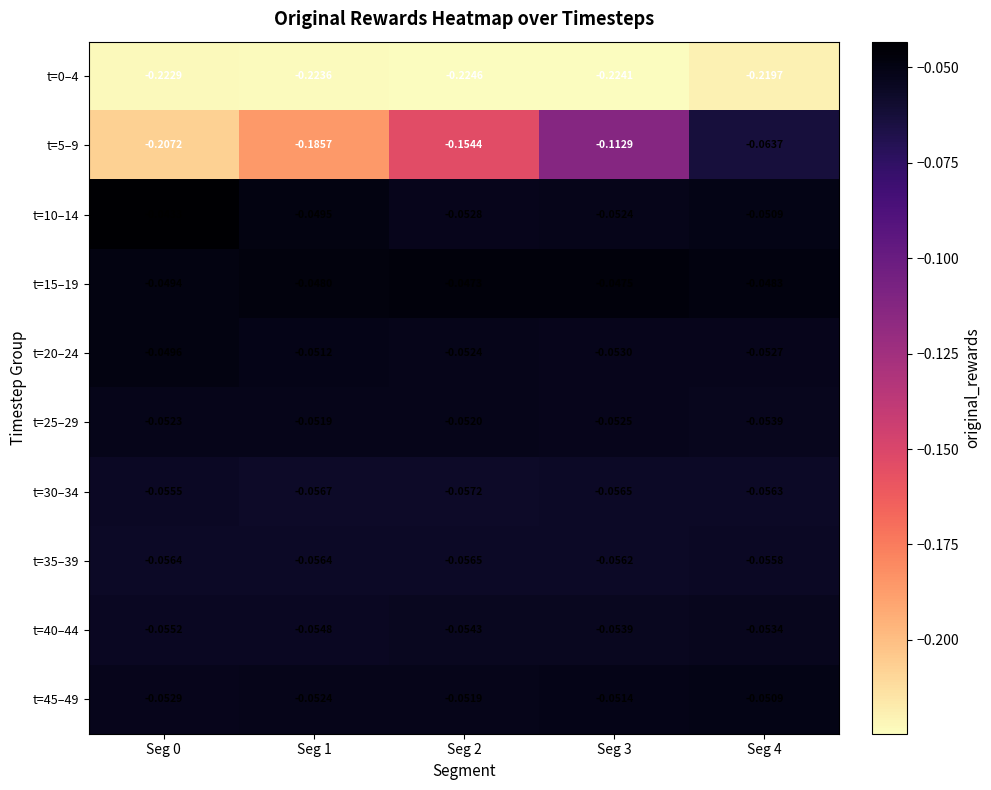

Is the value of t=45–49 at Seg 2 greater than the value of t=35–39 at Seg 2?

Yes